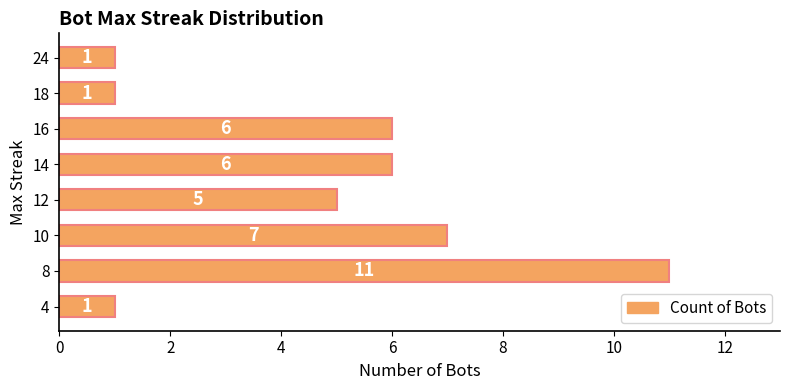

Read the value at 10.

7